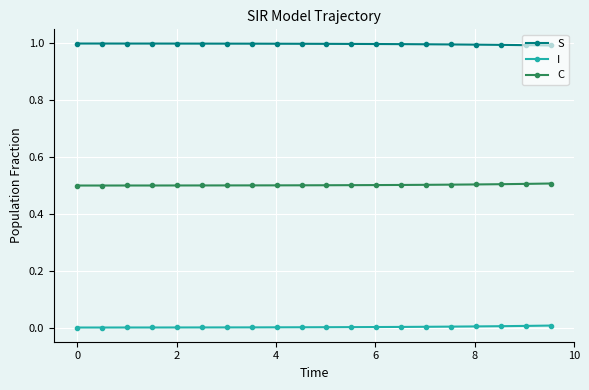

True or false: C and I intersect in this chart.

False